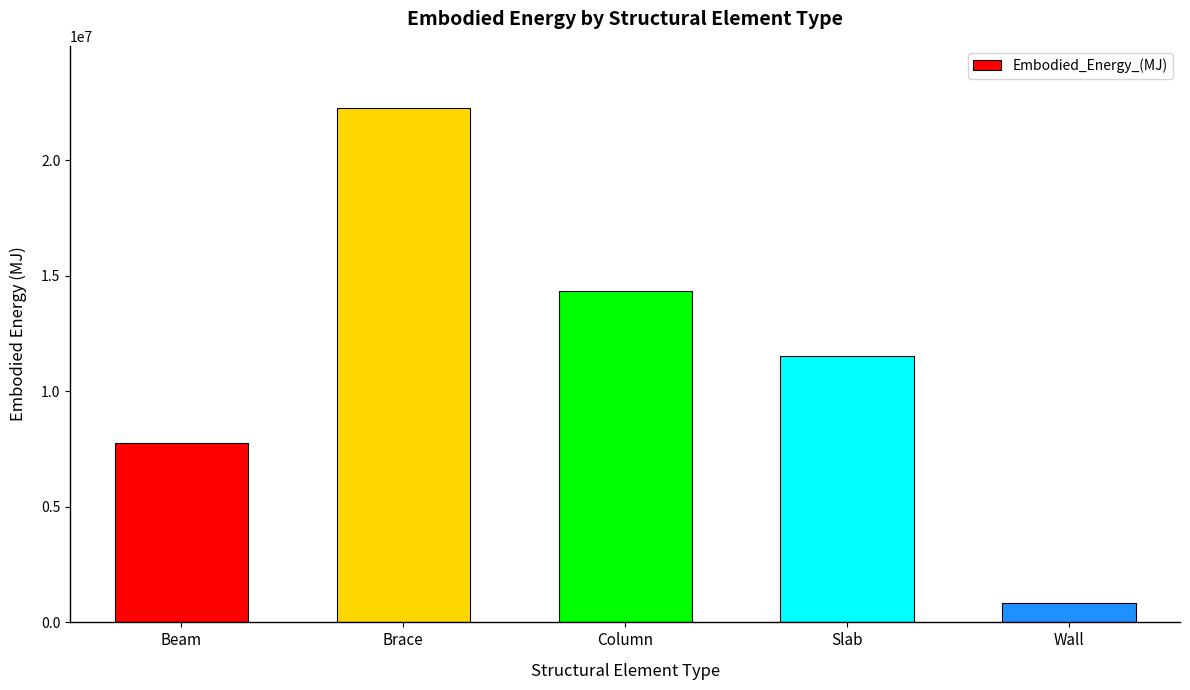

Which label corresponds to the smallest value in the chart?

Wall